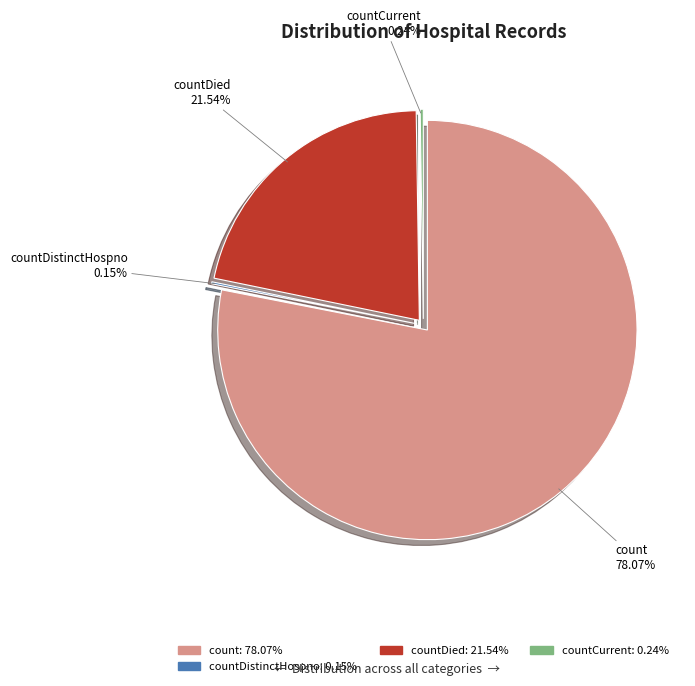

Count the number of slices in the pie.

5